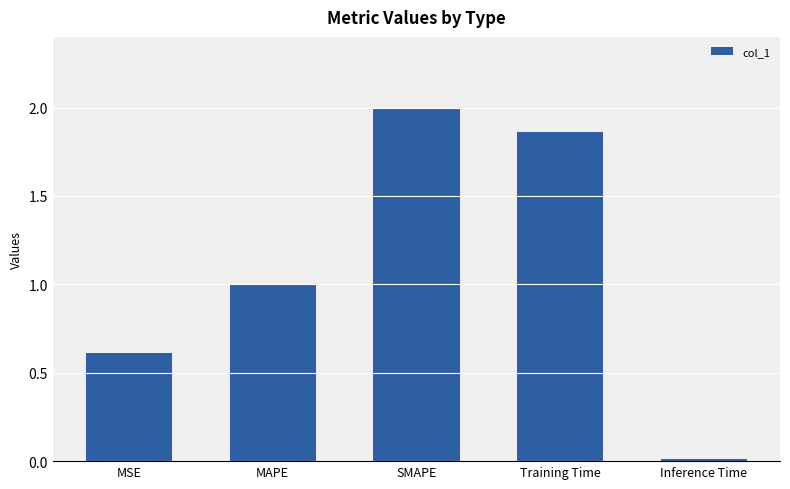

The value at SMAPE is 2.0. True or false?

True